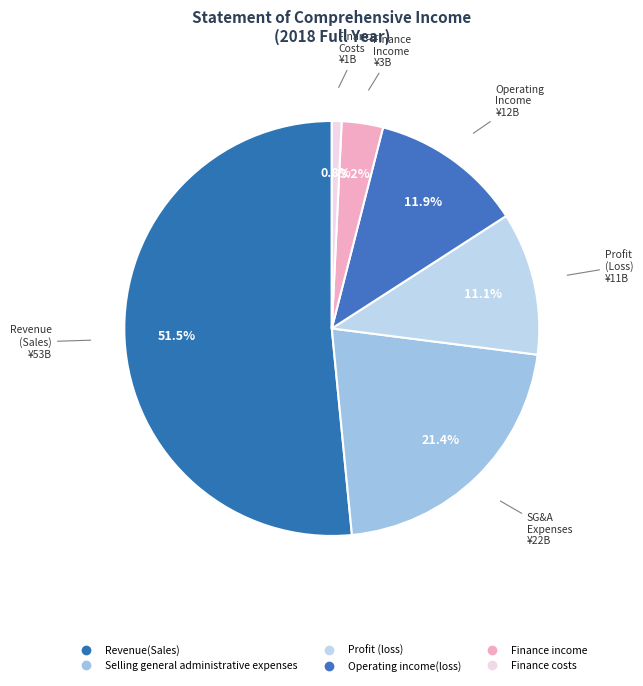

True or false: Revenue(Sales) accounts for 45% of the total.

False